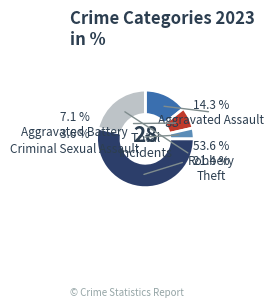

What portion of the pie excludes Aggravated Assault?

85.7%